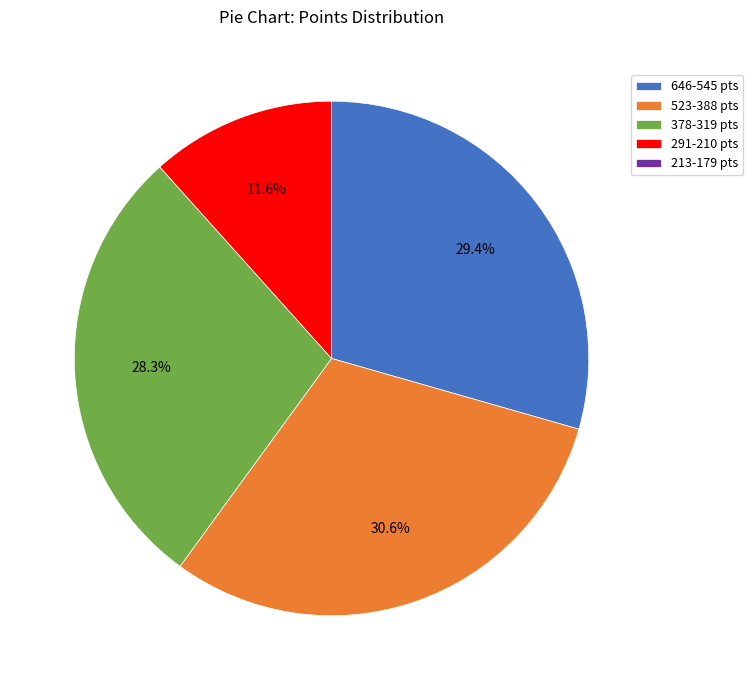

Which has a higher value, 378-319 pts or 646-545 pts?

646-545 pts